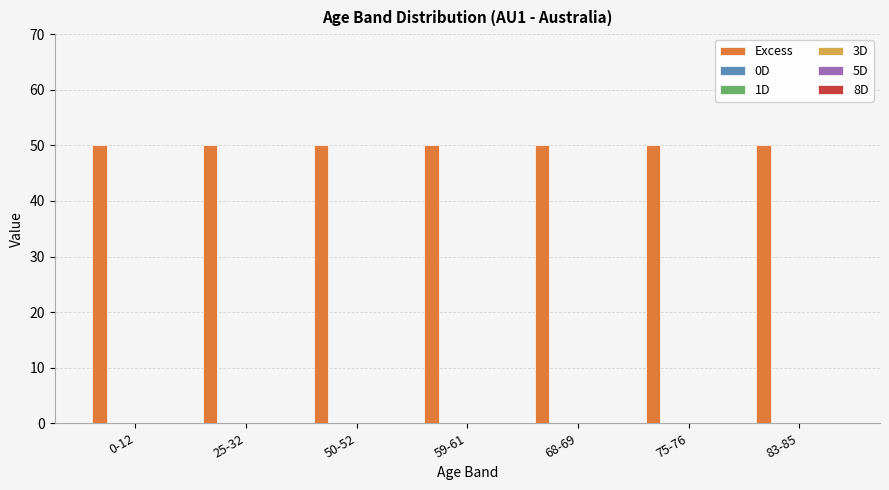

Rank the series at 59-61 from lowest to highest value.

0D, 1D, 3D, 5D, 8D, Excess